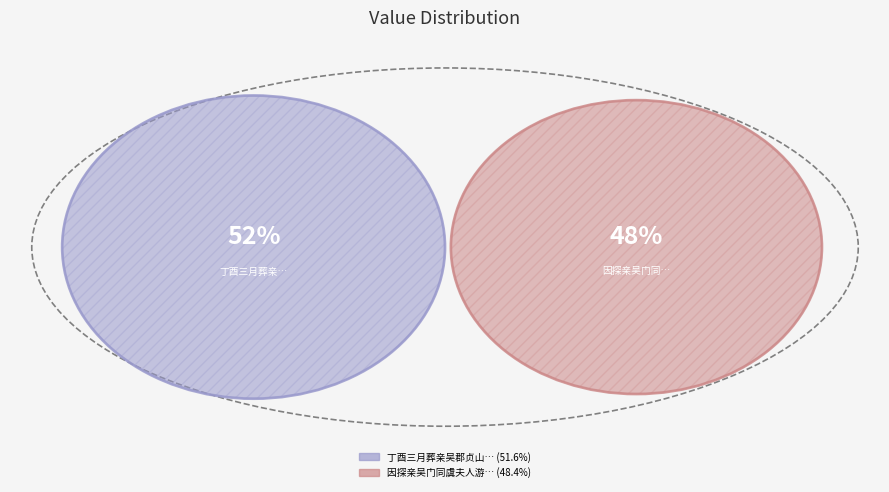

Count the number of slices in the pie.

2